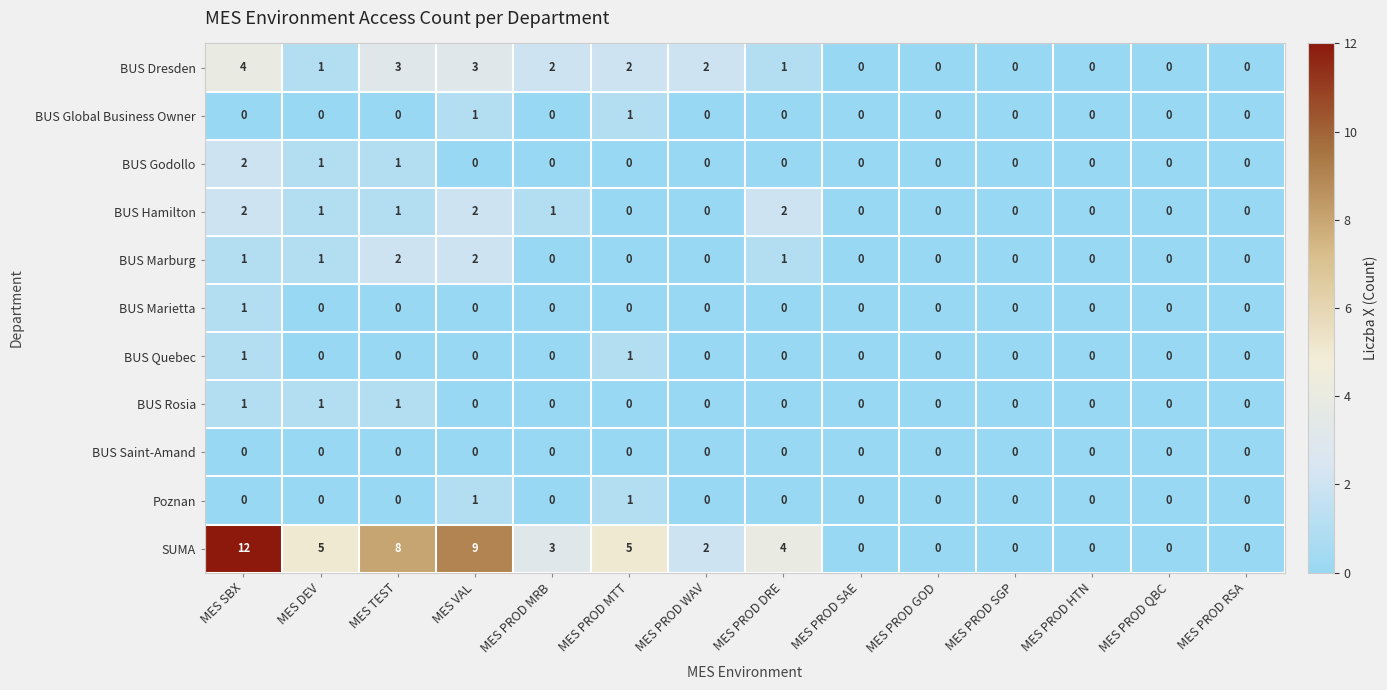

At how many categories does at least one series exceed 11?

1